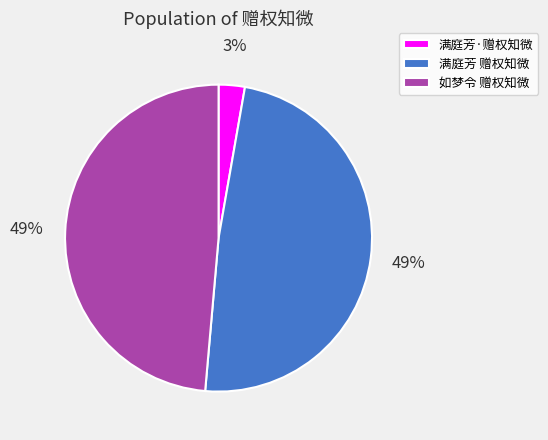

Which slice is the smallest?

满庭芳·赠权知微